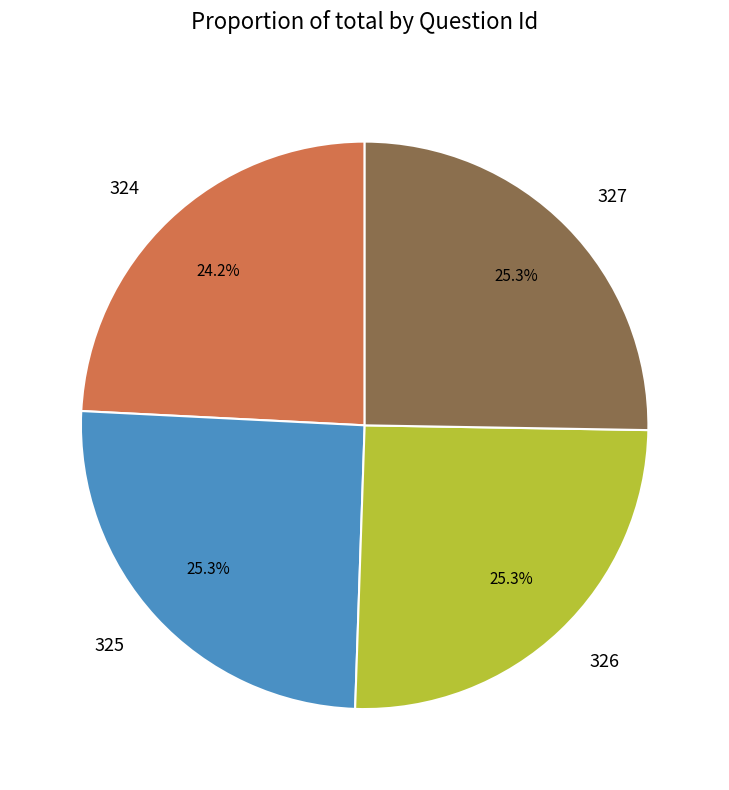

Does 325 account for over 50% of the chart?

No